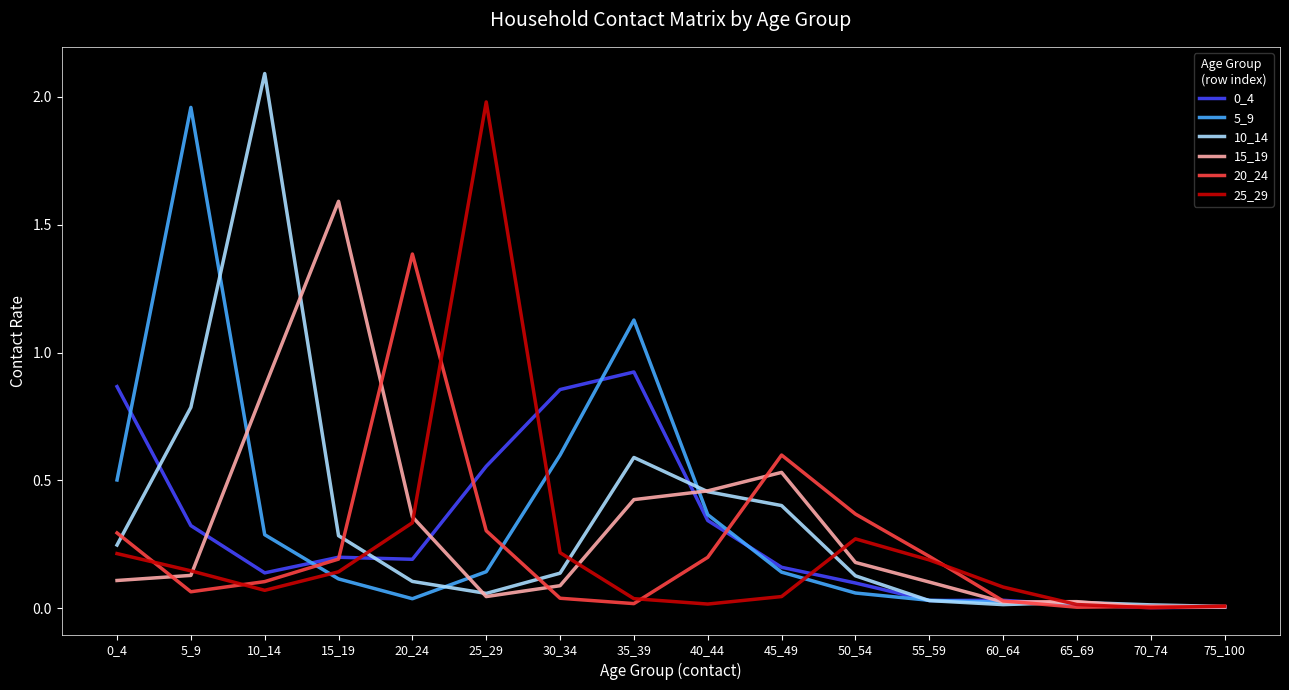

Where is the first local minimum for 0_4?

10_14